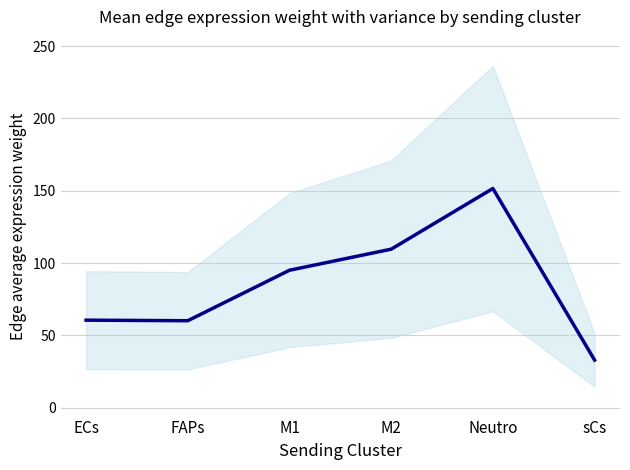

Reading right to left, what are all the values shown in this chart?

sCs=32.9	Neutro=151.6	M2=109.6	M1=95.0	FAPs=60.1	ECs=60.5